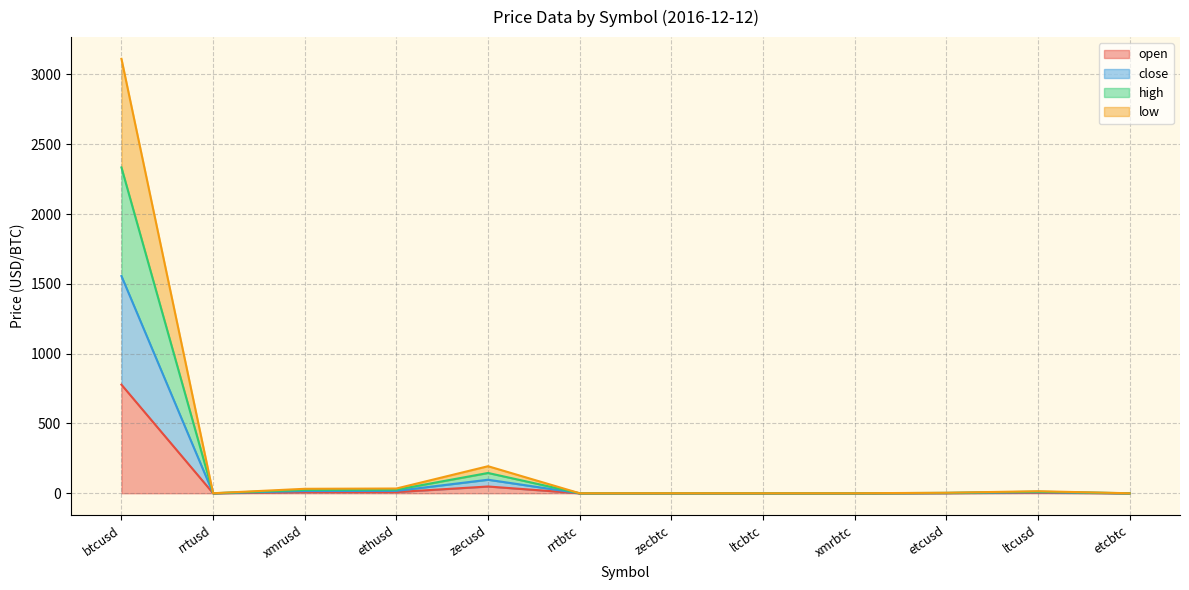

The open series shows 0.1 at rrtusd. True or false?

False